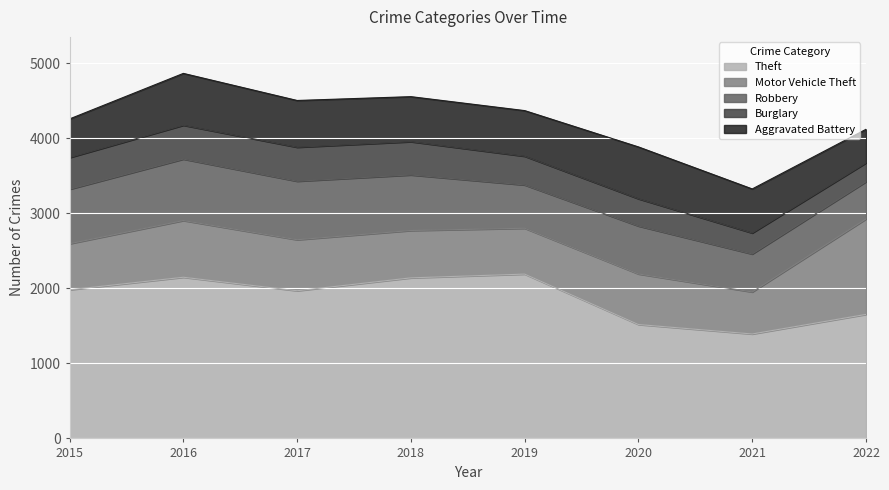

How many times do Aggravated Battery and Motor Vehicle Theft cross each other?

2